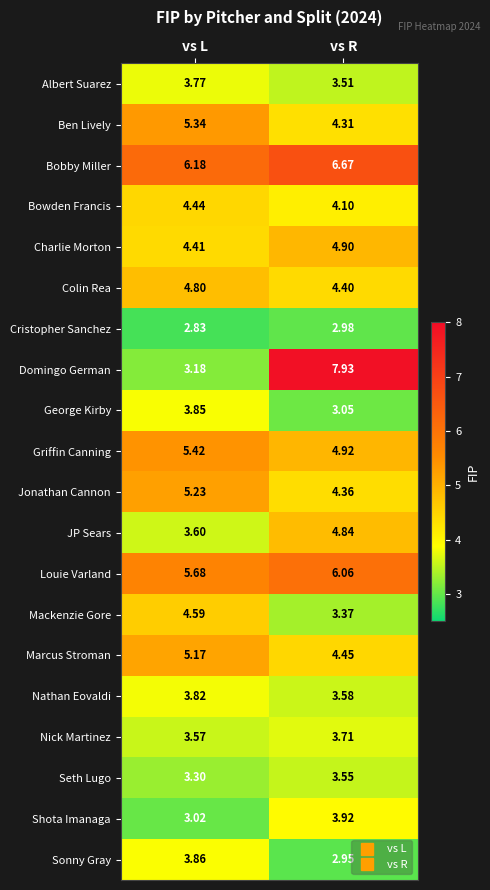

Rank the series at vs L from highest to lowest value.

Bobby Miller, Louie Varland, Griffin Canning, Ben Lively, Jonathan Cannon, Marcus Stroman, Colin Rea, Mackenzie Gore, Bowden Francis, Charlie Morton, Sonny Gray, George Kirby, Nathan Eovaldi, Albert Suarez, JP Sears, Nick Martinez, Seth Lugo, Domingo German, Shota Imanaga, Cristopher Sanchez